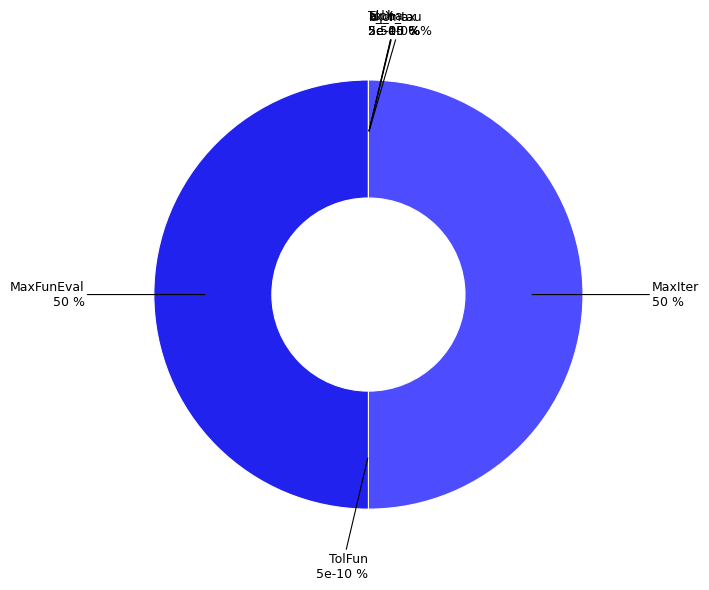

Count the number of slices in the pie.

7